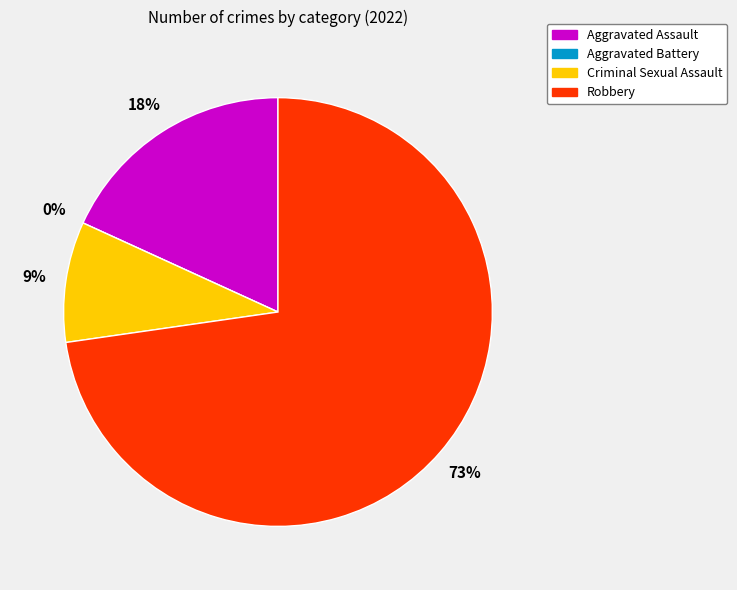

Which category has the smallest portion of the pie?

Aggravated Battery